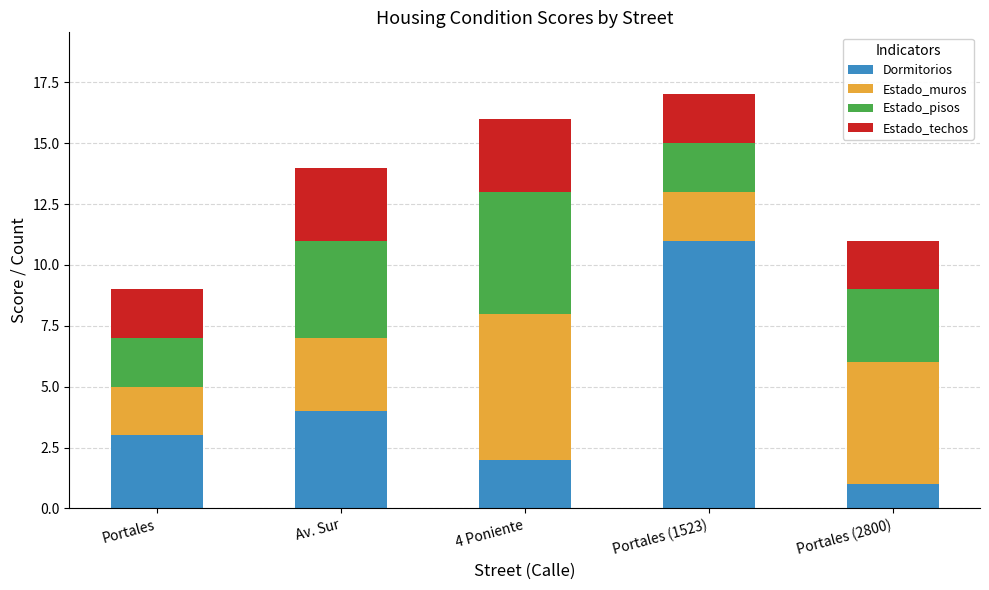

What is the sum of all Dormitorios values?

21